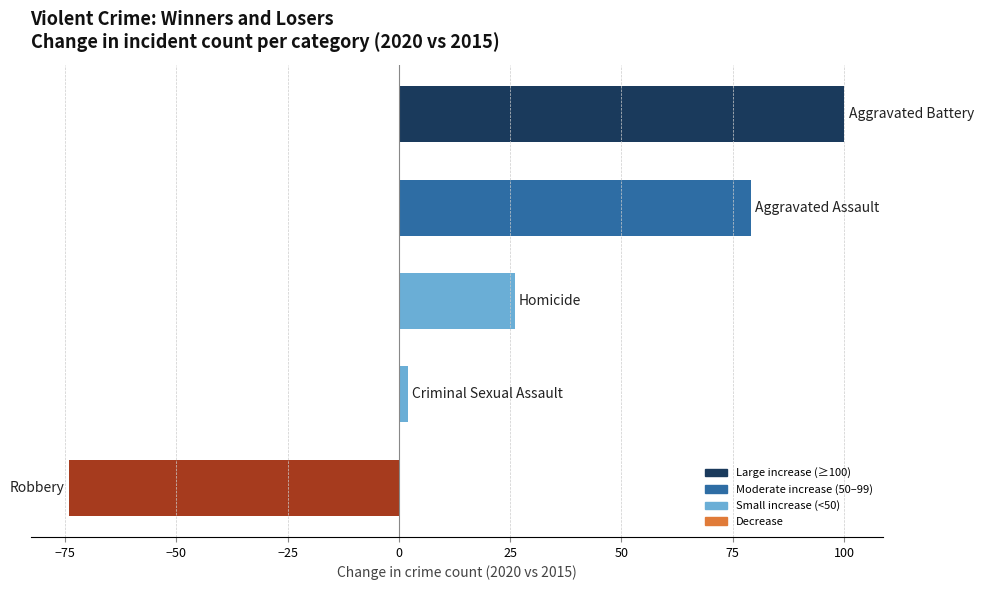

What is the sum of all values?

133